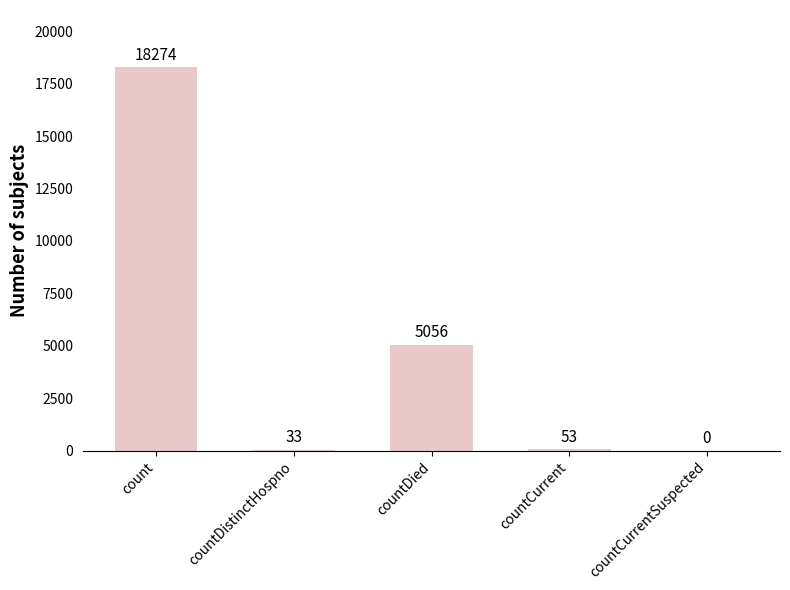

Are the bars grouped side by side (vs. stacked)?

No